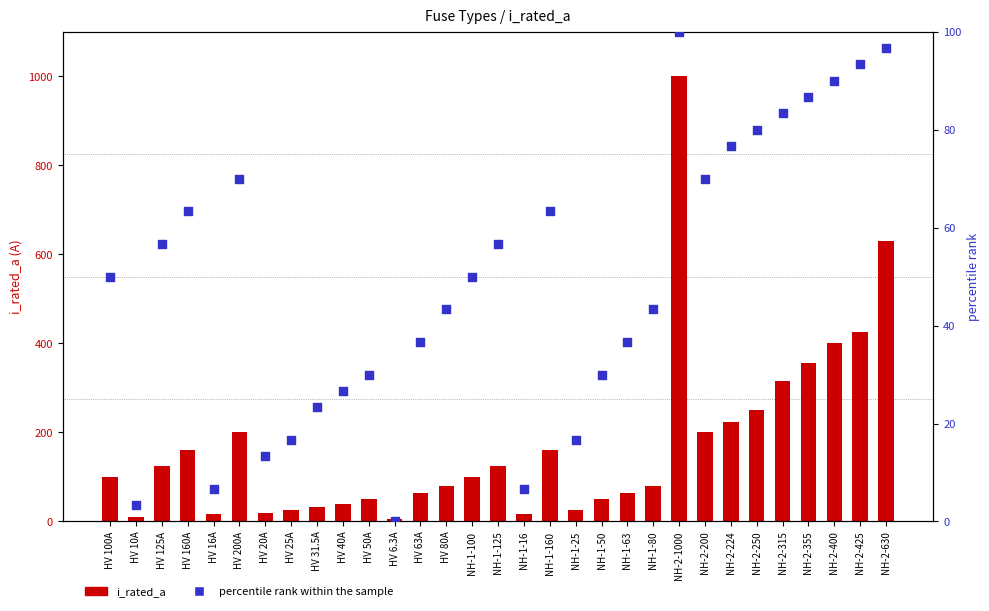

Is the value of percentile rank within the sample at NH-1-160 greater than the value of i_rated_a at HV 16A?

Yes